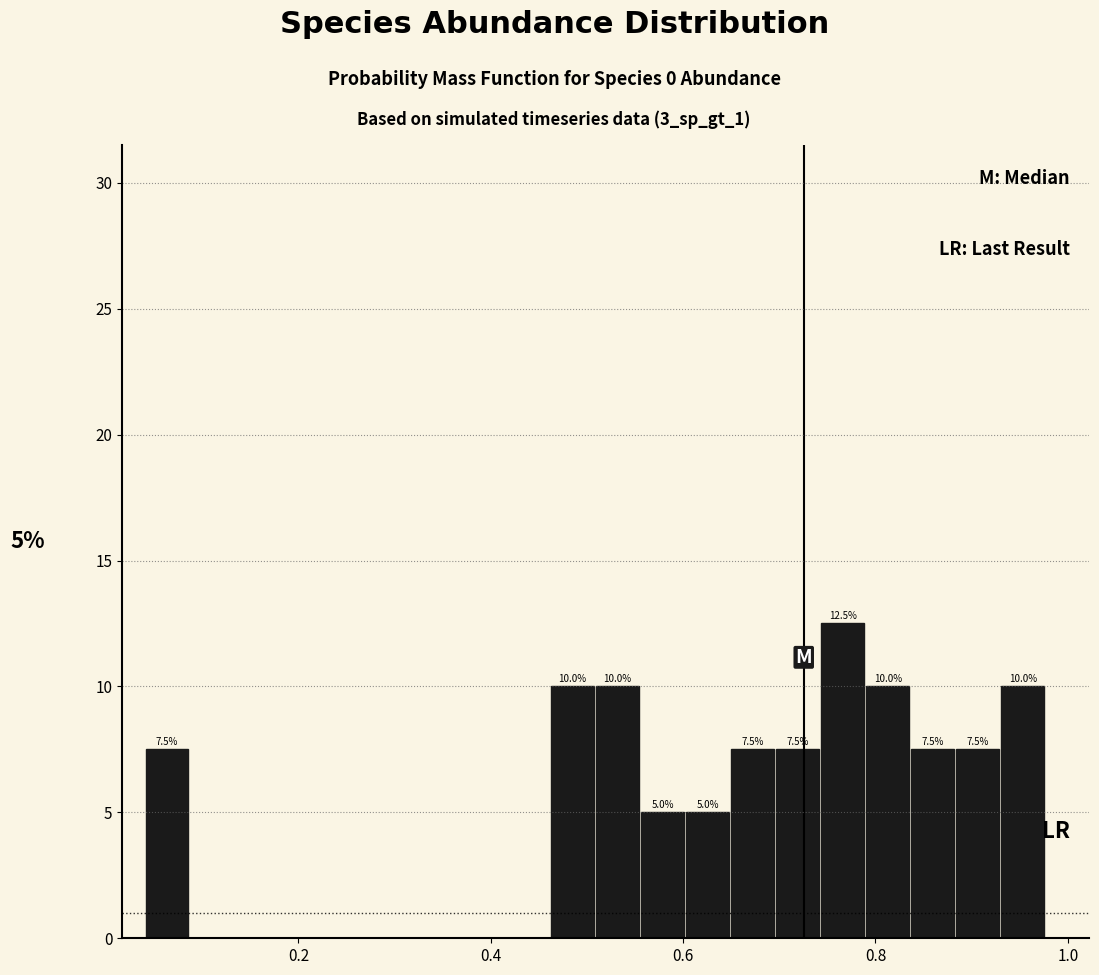

Read against the x-axis, roughly where is the centre of the tallest bar?

0.76